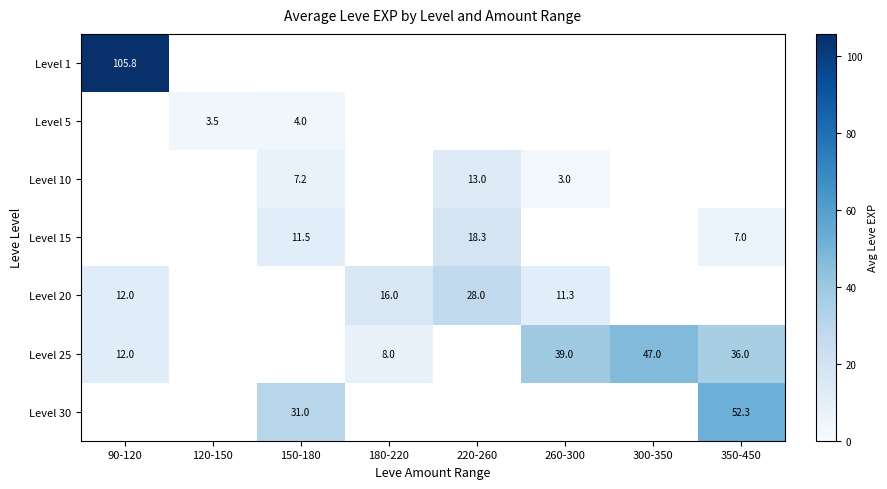

What is the difference between the maximum and minimum values in the Level 25 series?

39.0